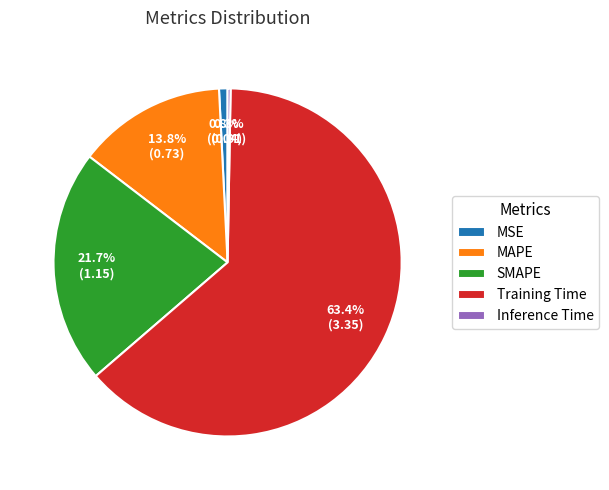

The MSE slice represents 11% of the pie. True or false?

False